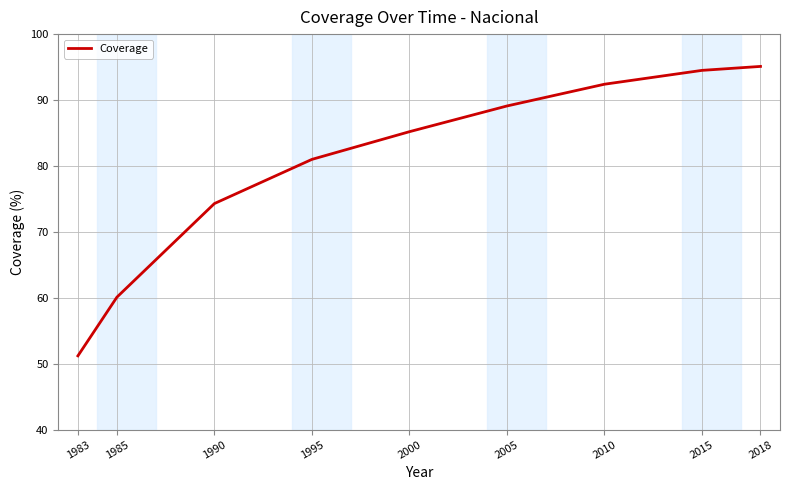

True or false: the data shows 150.9 at 2015.

False